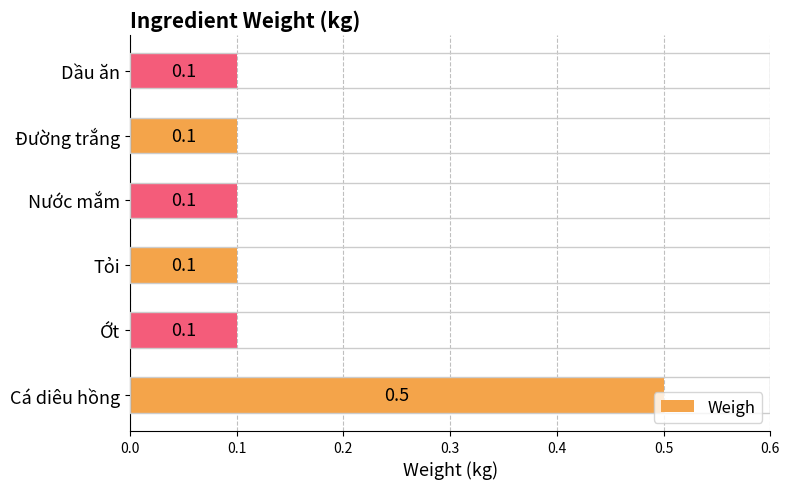

What is the maximum value shown in the chart?

0.5